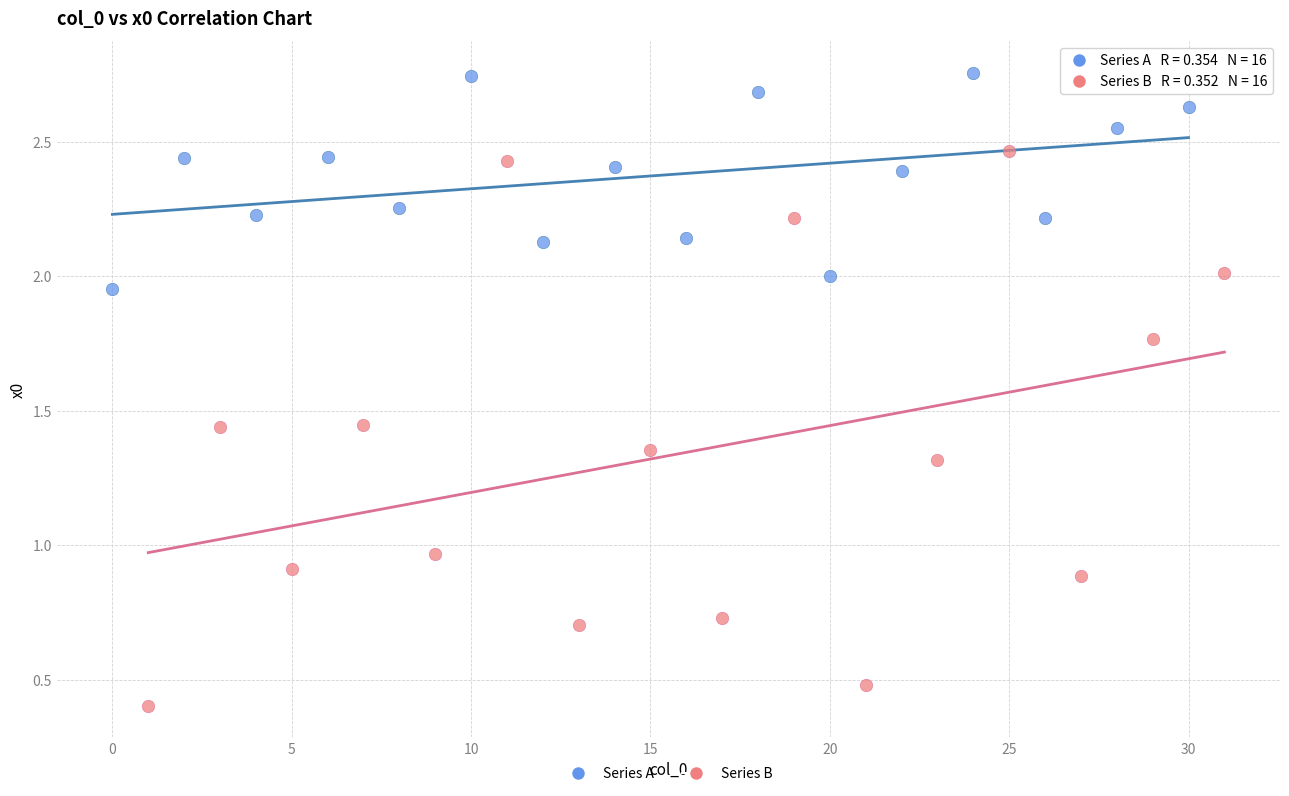

Which series has the largest Y range (max minus min)?

Series B